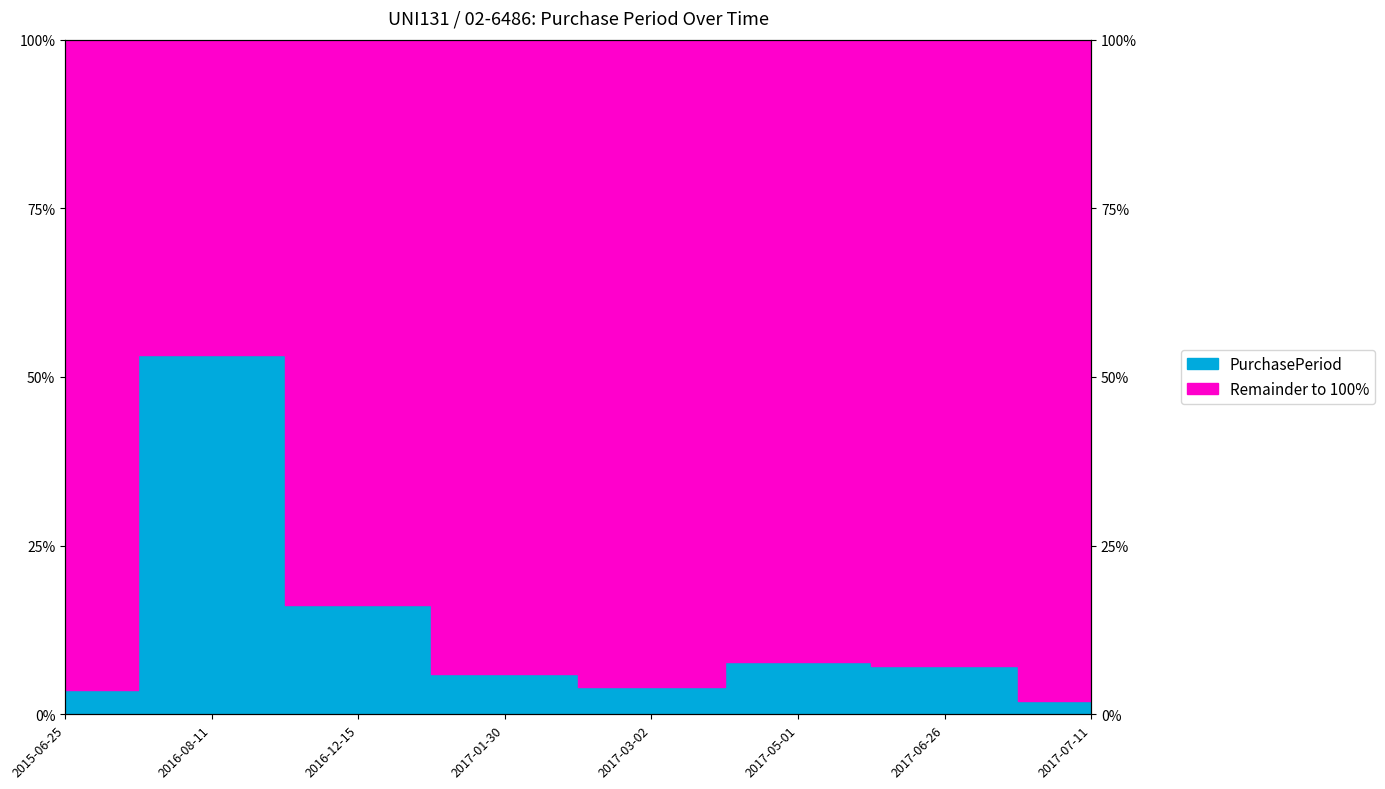

Where is the data nearest to the value 27?

2016-12-15